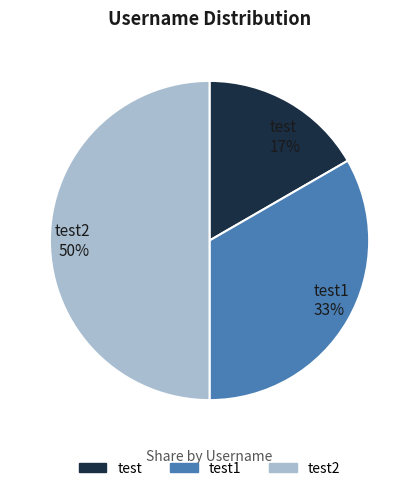

Combined, do test and test2 account for over 50%?

Yes